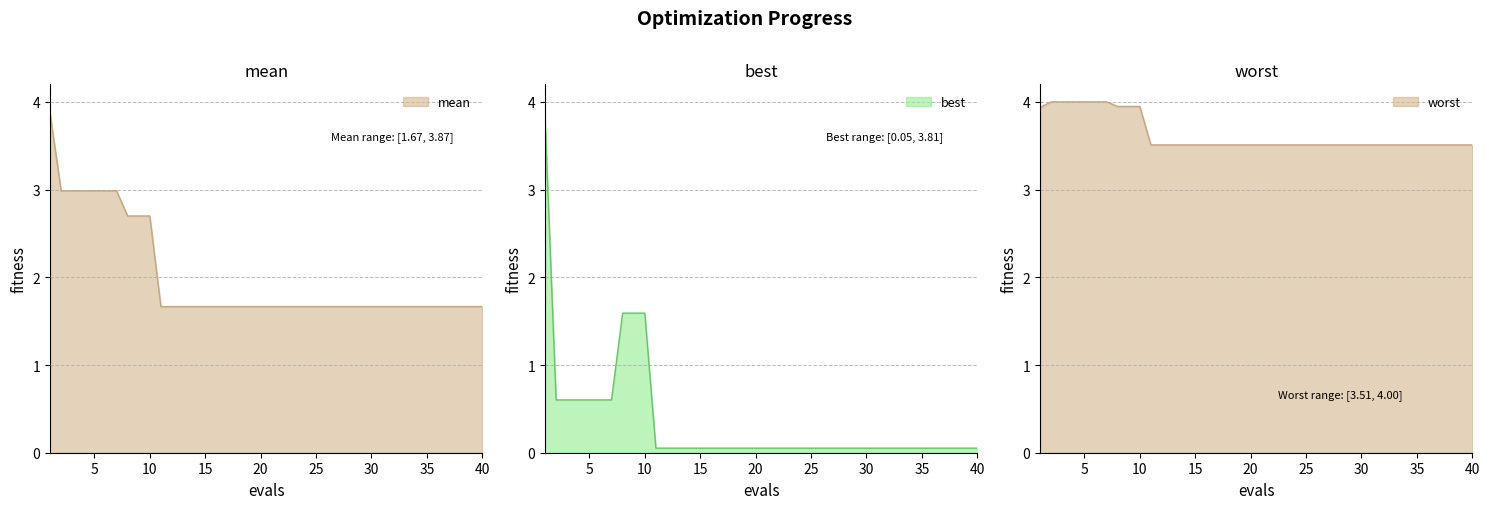

Which series has the largest total across all categories?

worst